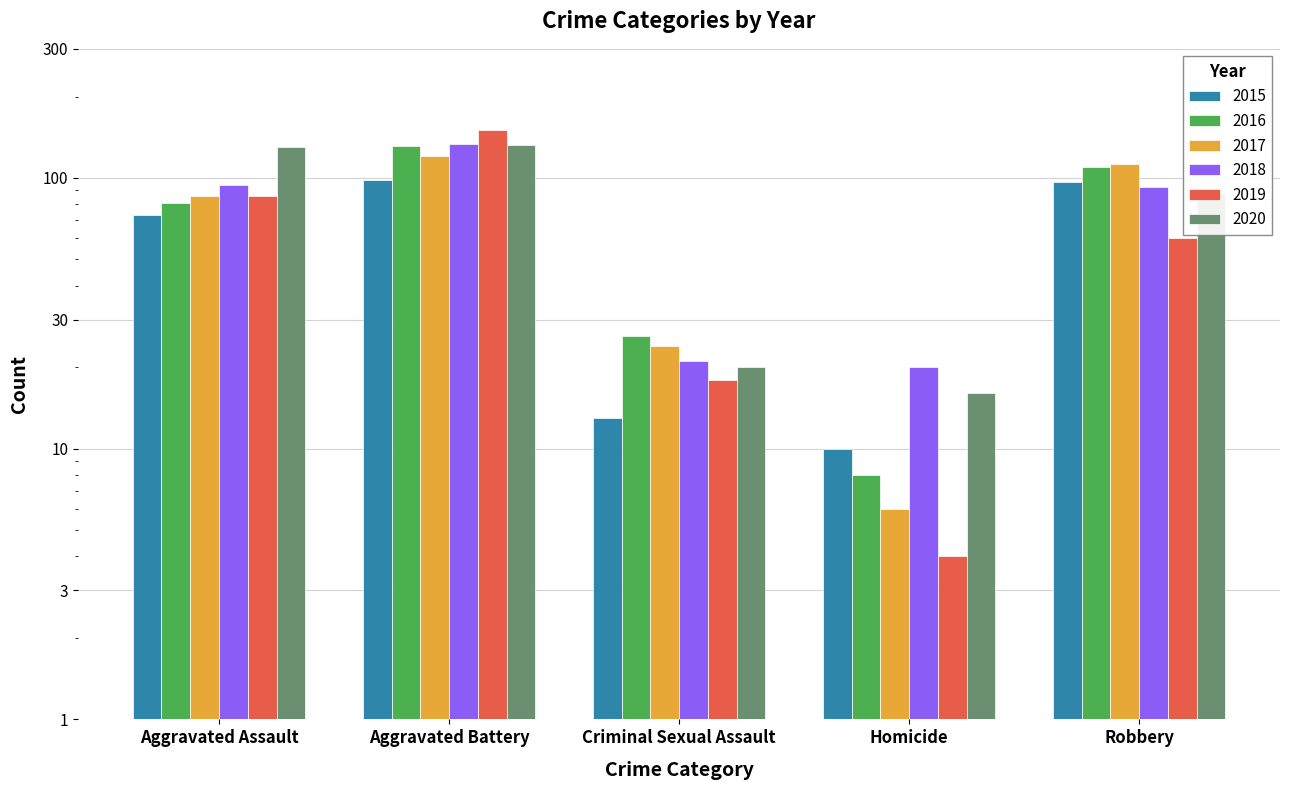

Where does the 2015 series first go above 73?

Aggravated Battery